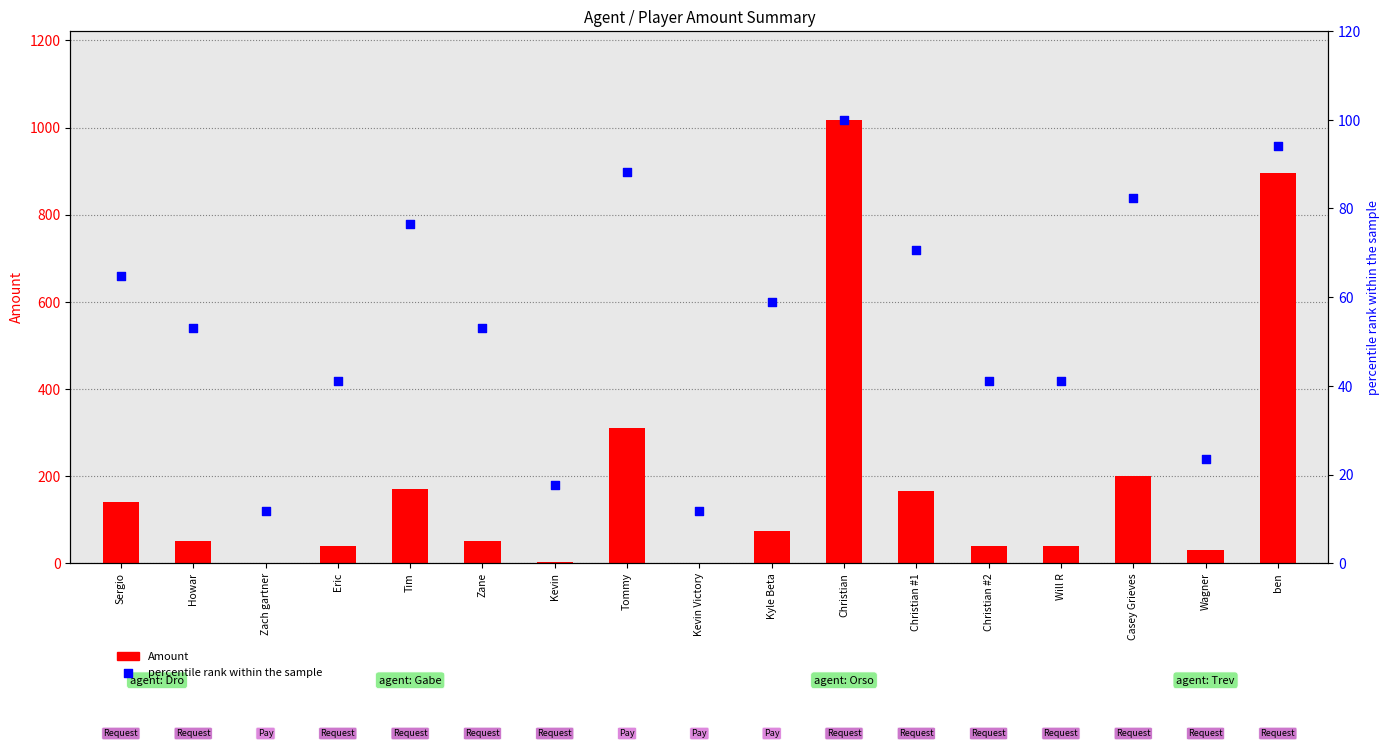

Which series reaches the minimum Y coordinate?

Amount